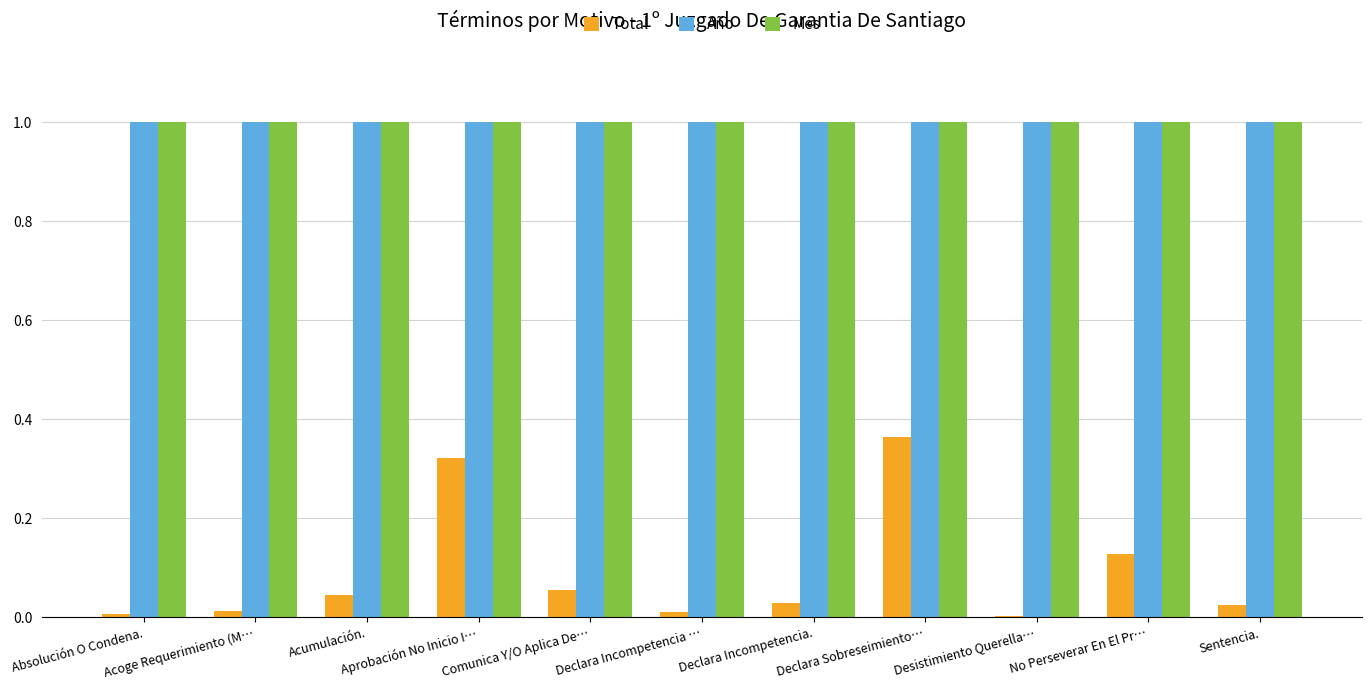

Which series has the largest range (max minus min)?

Total